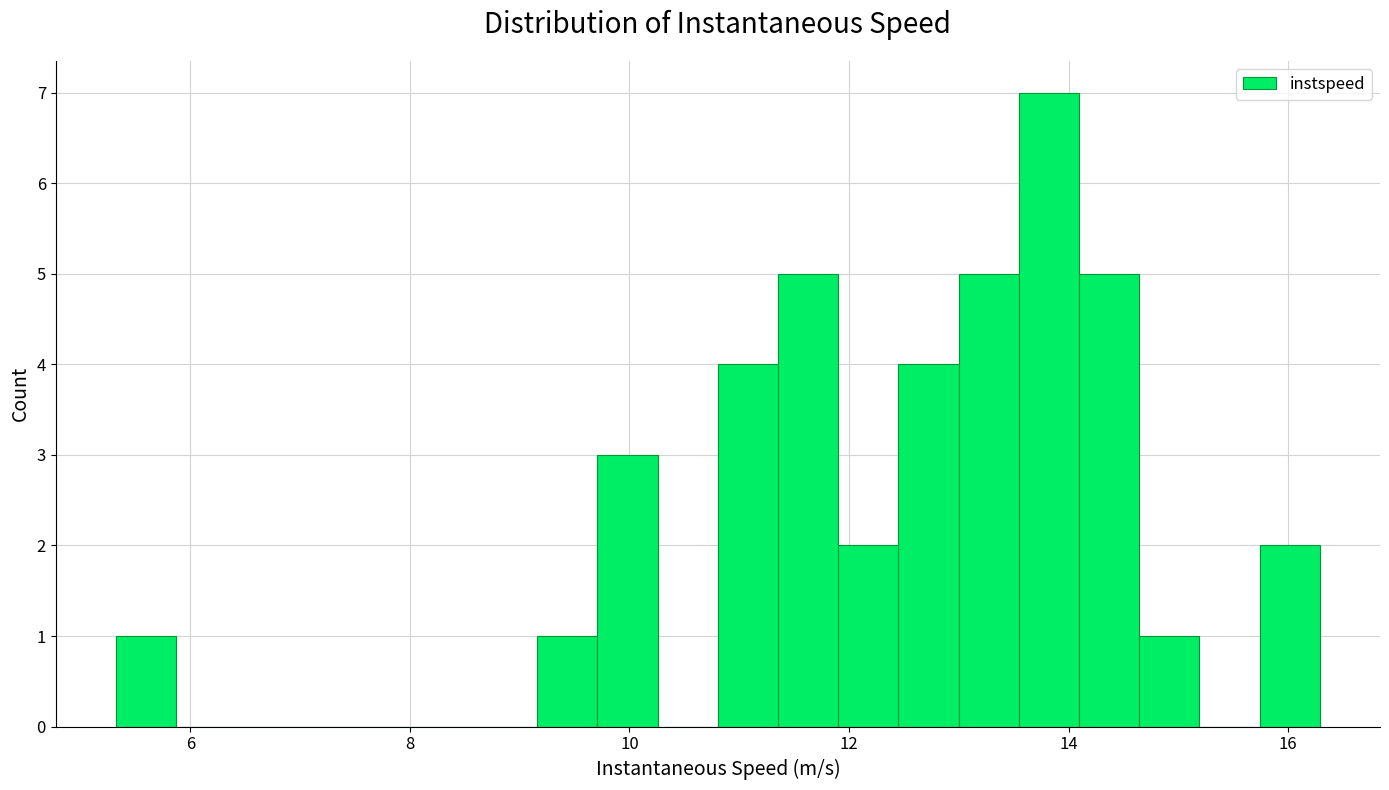

Read against the x-axis, roughly where is the centre of the tallest bar?

13.8